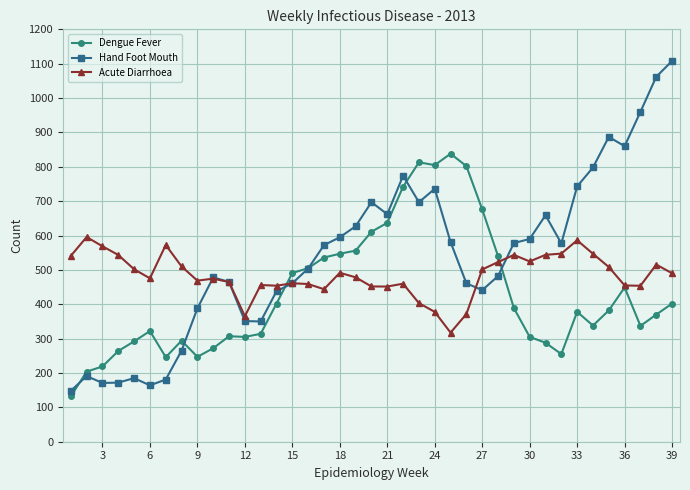

True or false: Hand Foot Mouth has more than 1 points higher than both neighbors.

True